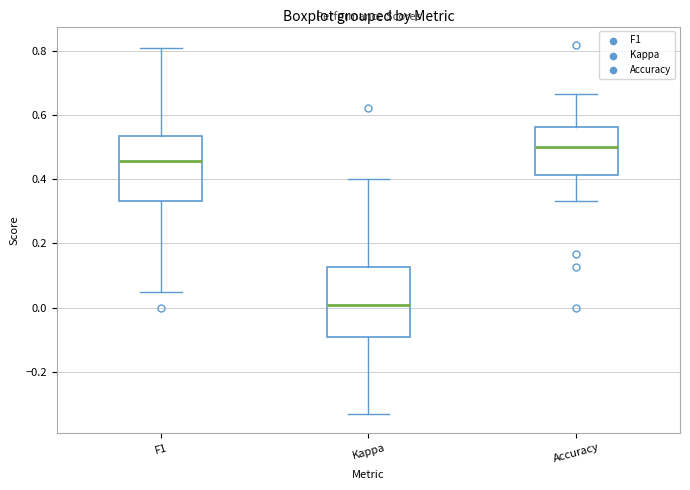

Where does the lower whisker of the box for Accuracy end on the y-axis? The values are not printed on the chart, so give them approximately, as read against the axis.

0.34